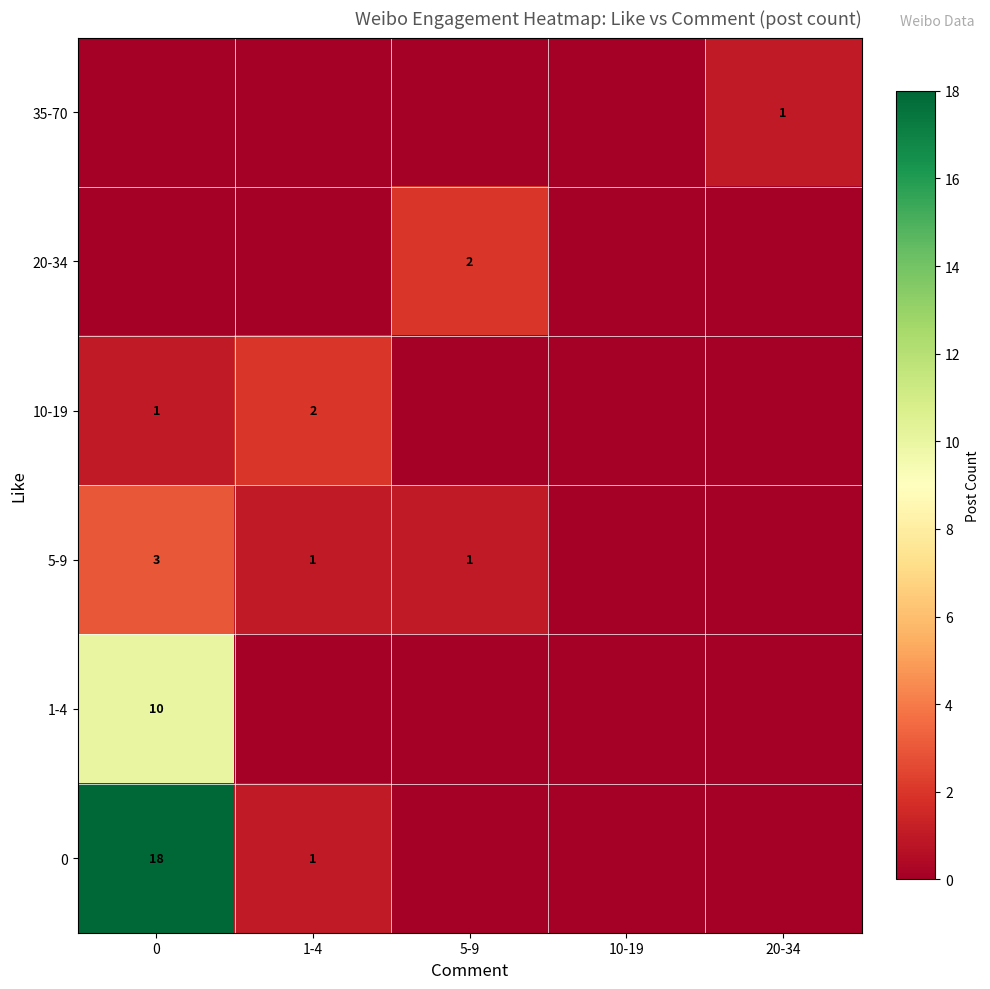

The value of 1-4 at 0 is 15. True or false?

False